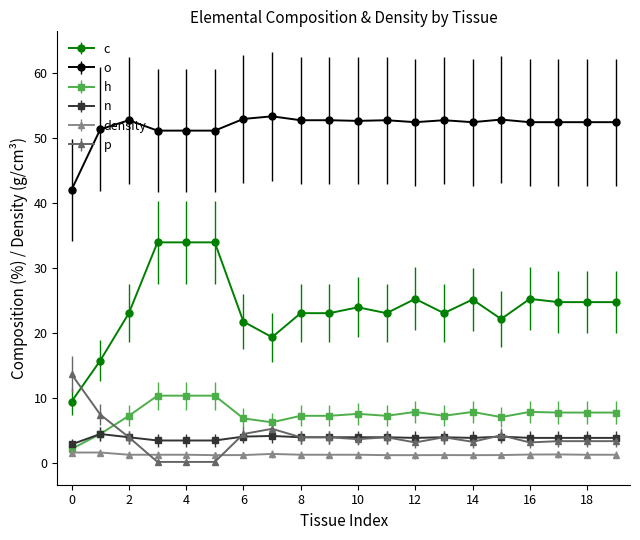

True or false: o and h cross at least once.

False